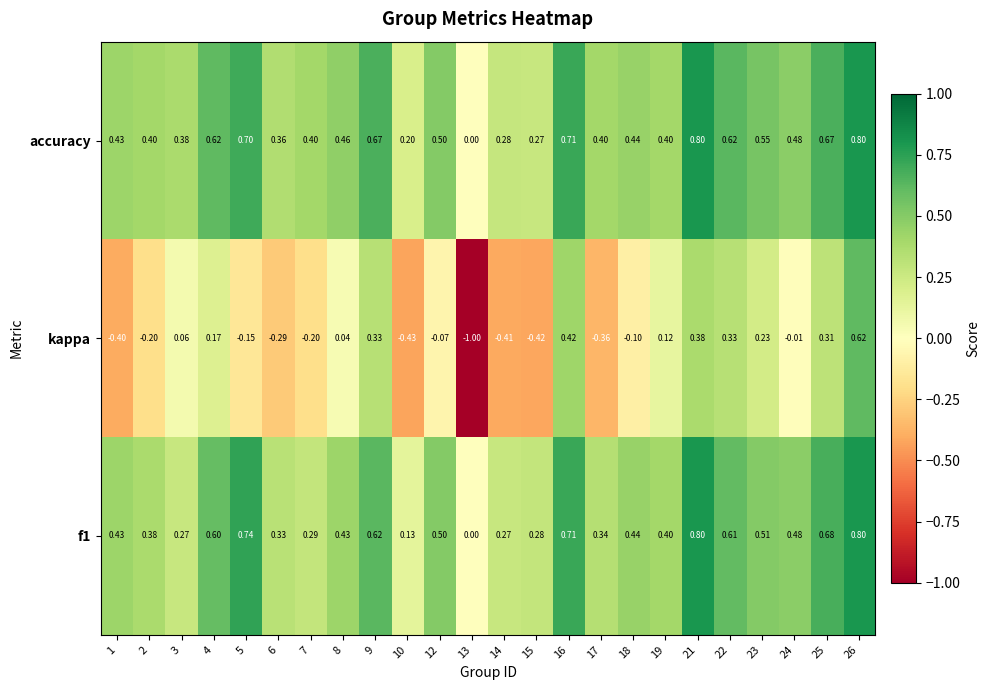

Between 2 and 12, which series saw the biggest shift?

kappa